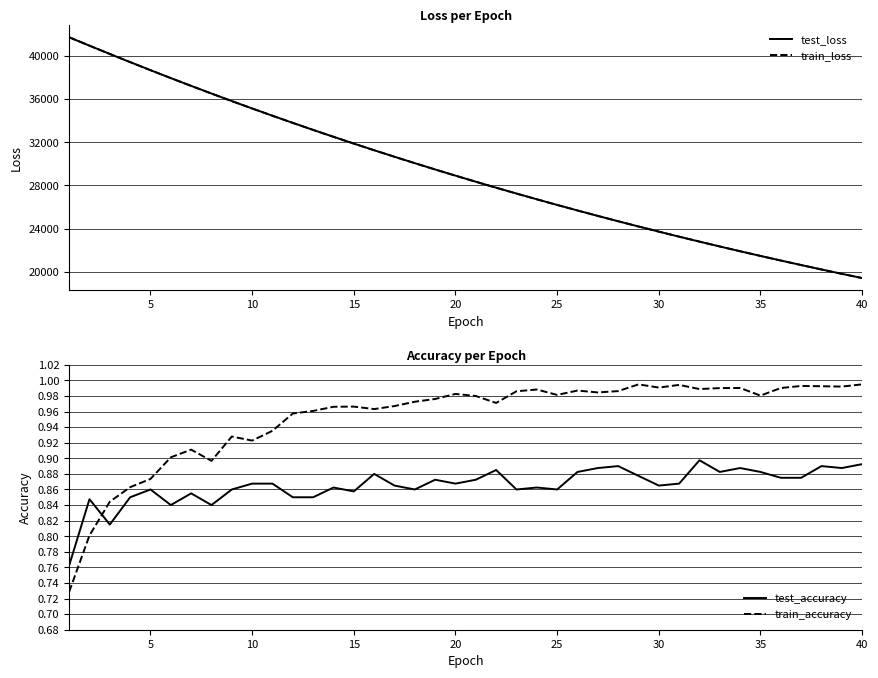

What is the highest value of the train_loss series?

41707.9